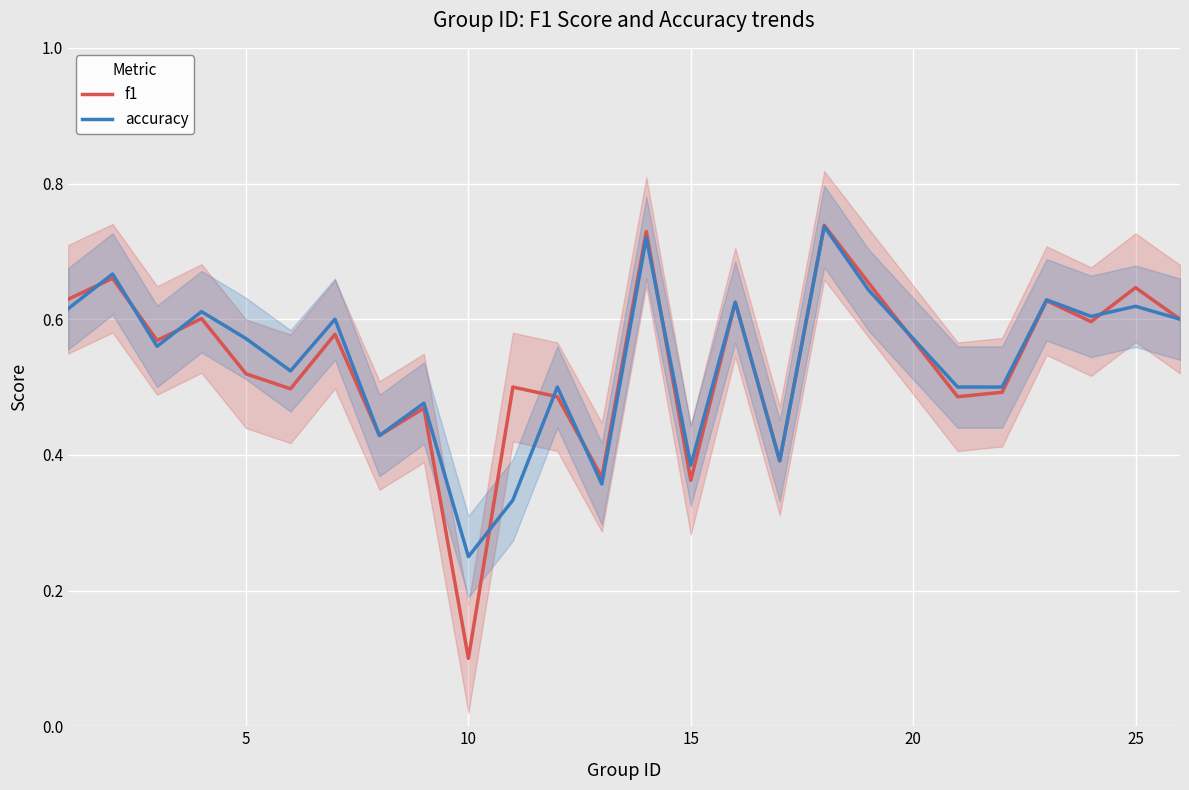

Which category has the lowest value in the f1 series?

10